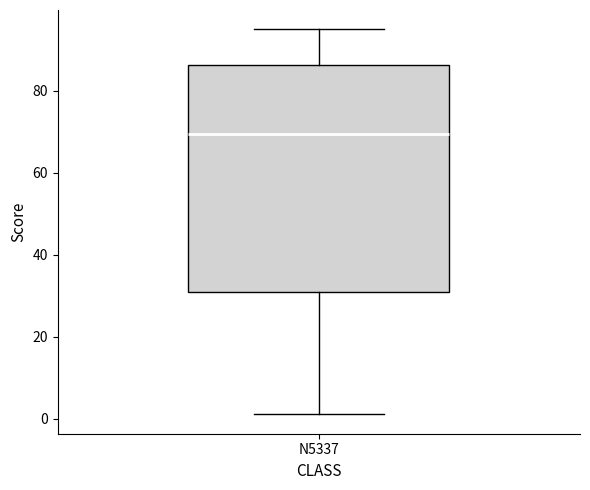

Transcribe this box plot: give where the median line is, the range the box spans, and where the two whiskers end, as read against the y-axis. The values are not printed on the chart, so give them approximately, as read against the axis.

median 70, box 32 to 86, whiskers 2 to 96